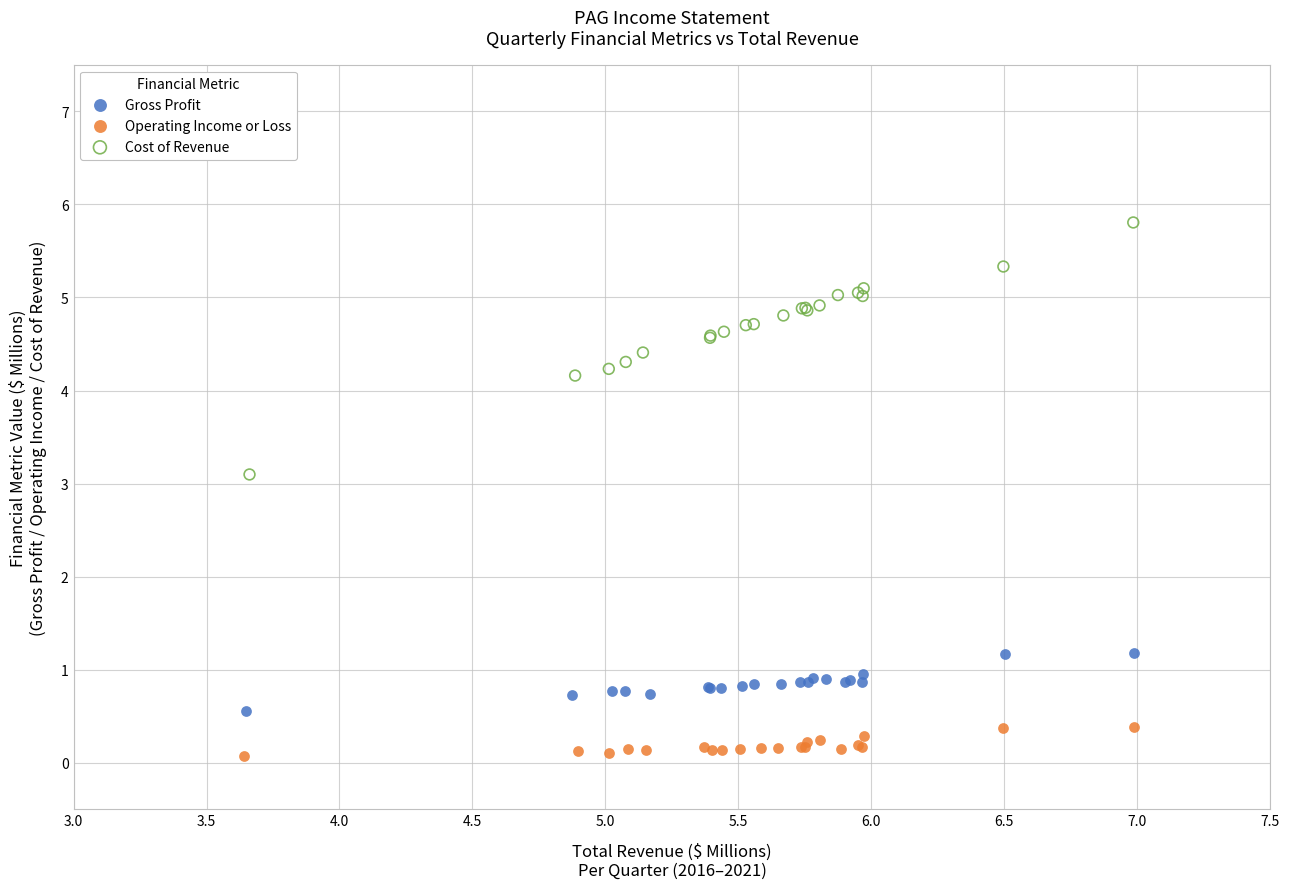

Which series has the widest spread of Y values?

Cost of Revenue